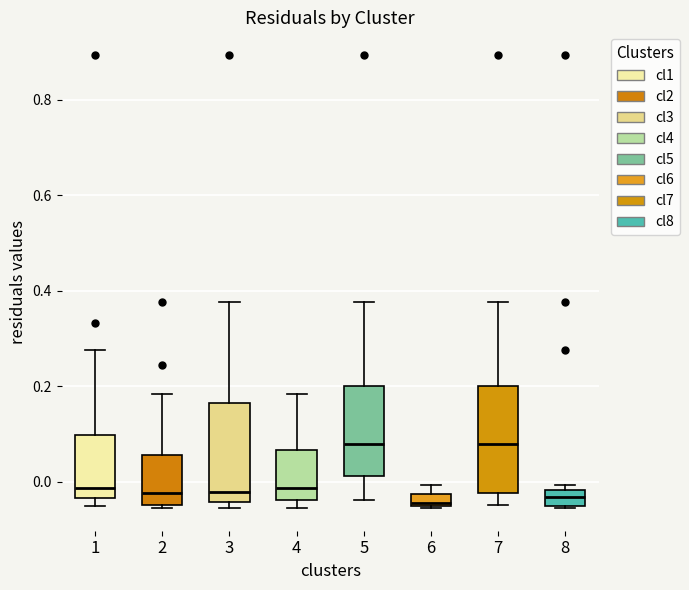

Where is the upper edge of the box at x = 3 on the y-axis? The values are not printed on the chart, so give them approximately, as read against the axis.

0.16